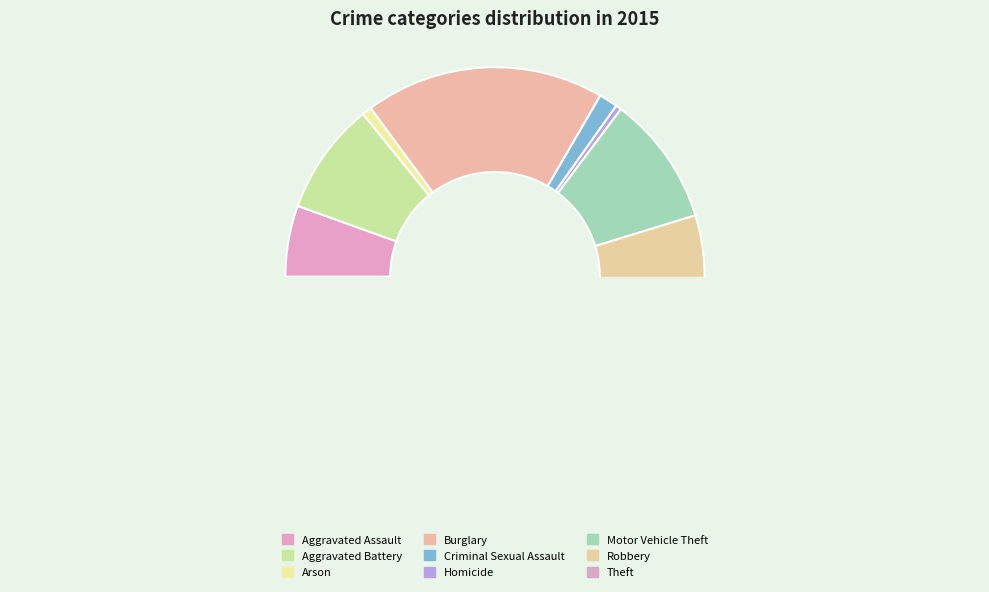

The Homicide slice represents 0% of the pie. True or false?

True